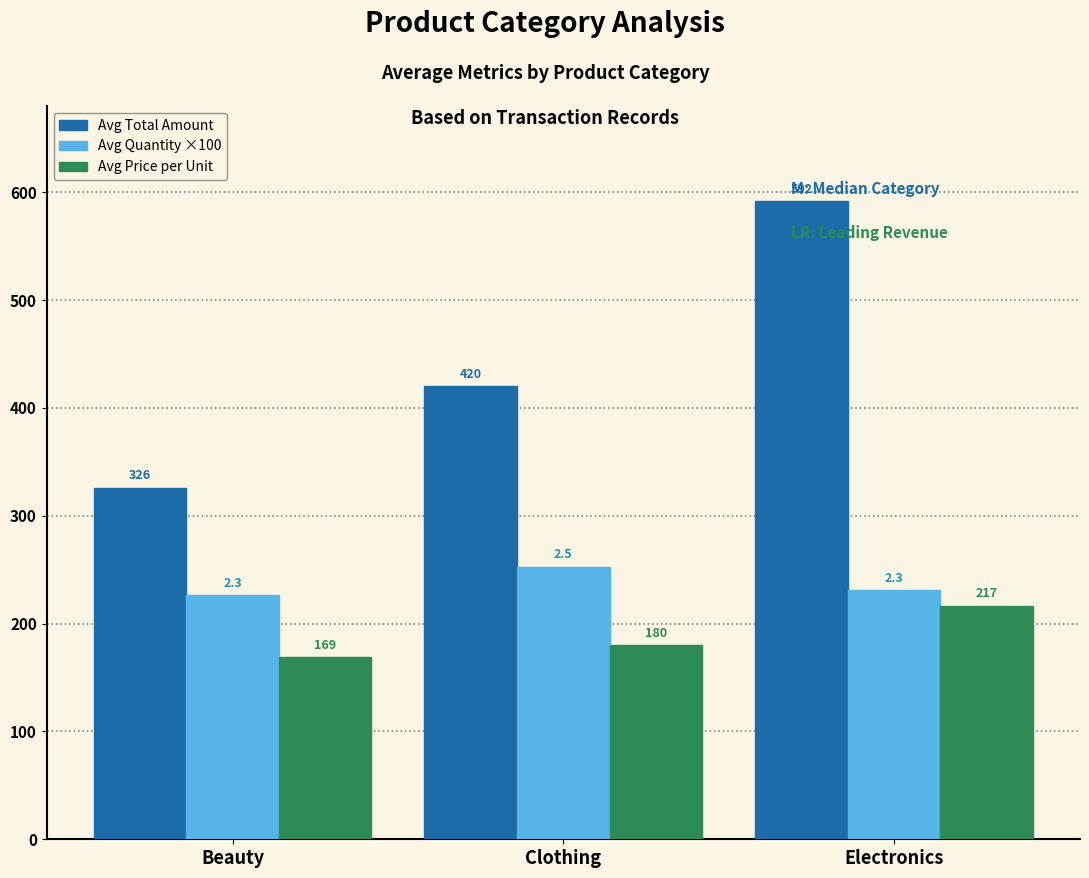

Is the value of Avg Total Amount at Electronics greater than the value of Avg Quantity ×100 at Electronics?

Yes